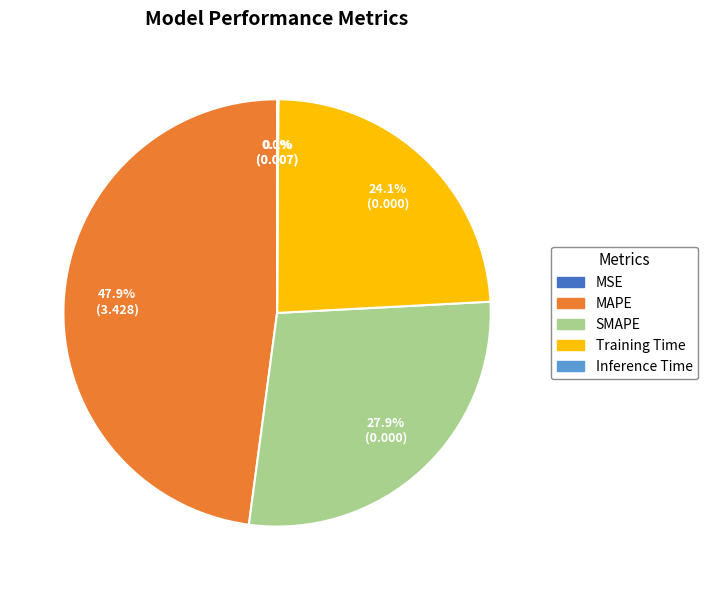

To the nearest percent, what portion does SMAPE represent?

28%